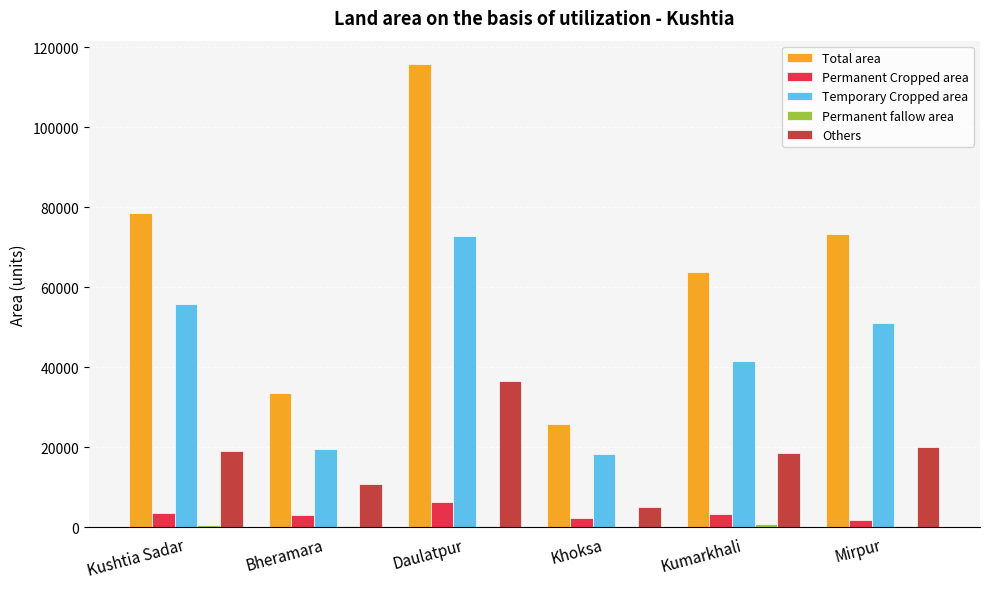

Where is Total area nearest to the value 70851?

Mirpur